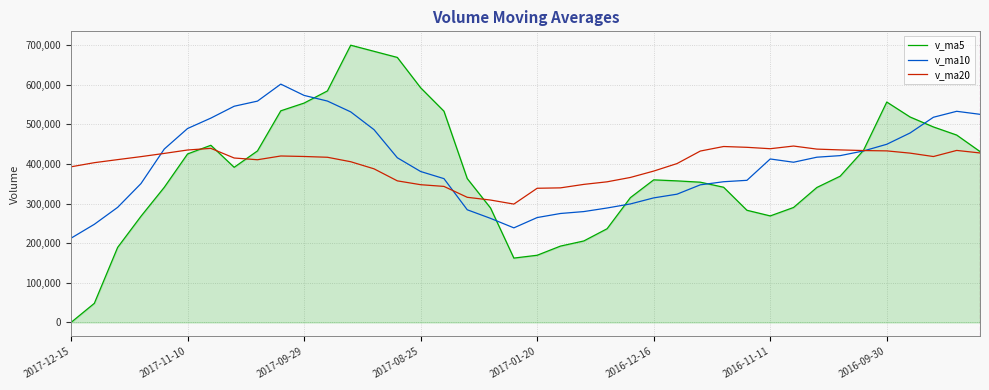

Rank the series by their maximum value, from highest to lowest.

v_ma5, v_ma10, v_ma20